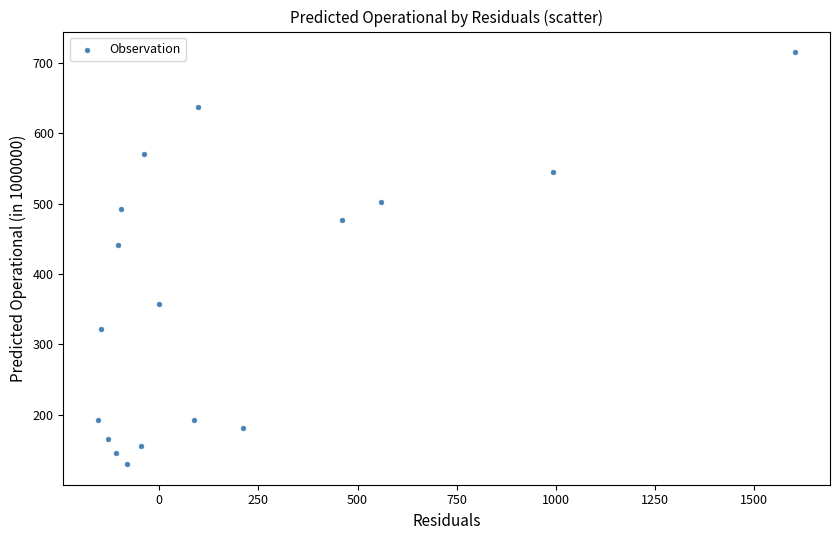

What Y value in the scatter plot is closest to 422?

440.7